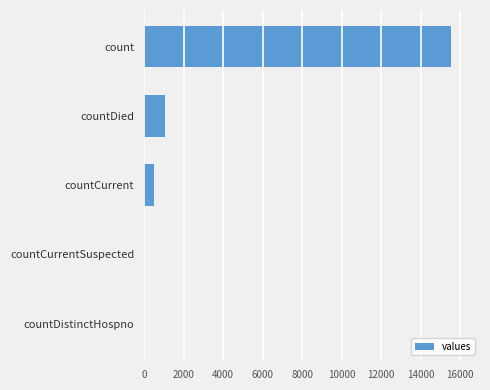

How many series are shown in this chart?

1